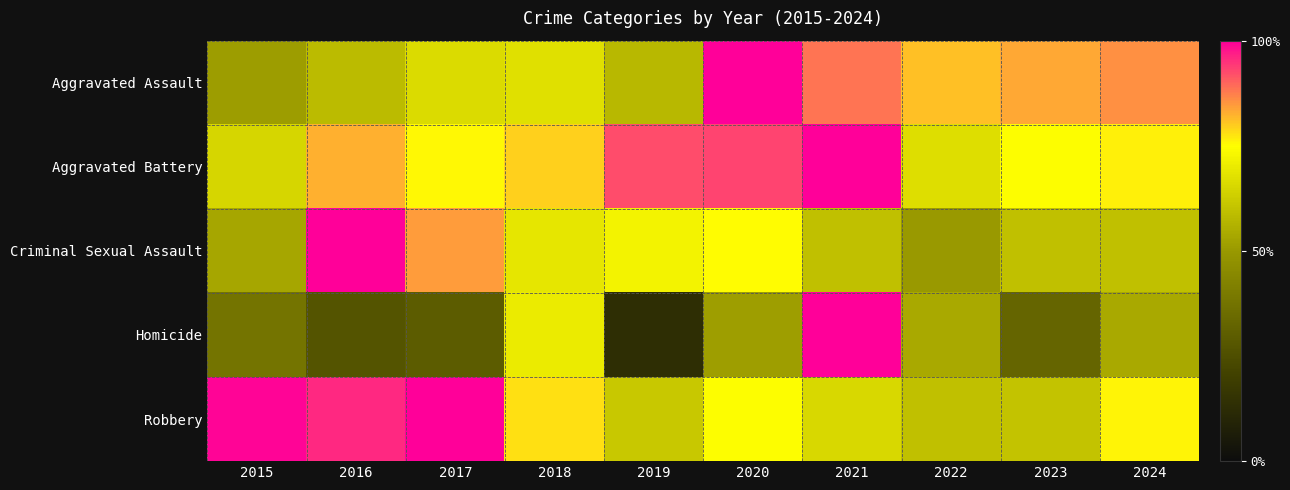

At 2015, list the series in order from largest to smallest.

Robbery, Aggravated Battery, Criminal Sexual Assault, Aggravated Assault, Homicide